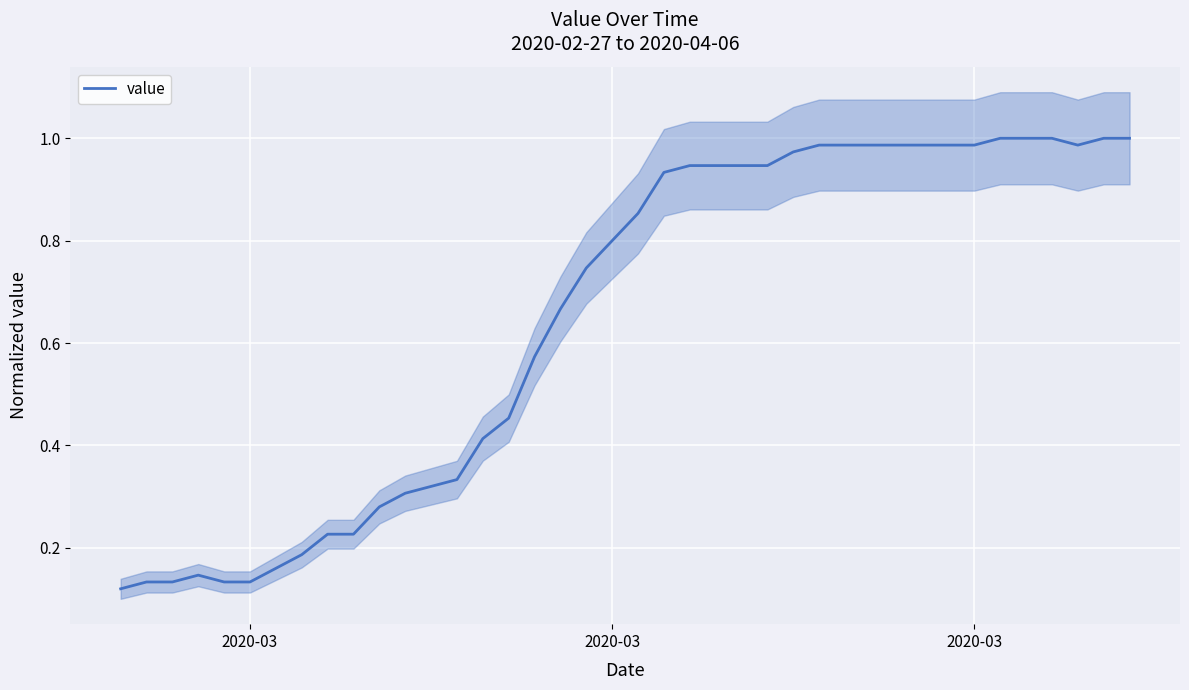

Which label corresponds to the smallest value in the chart?

2020-03